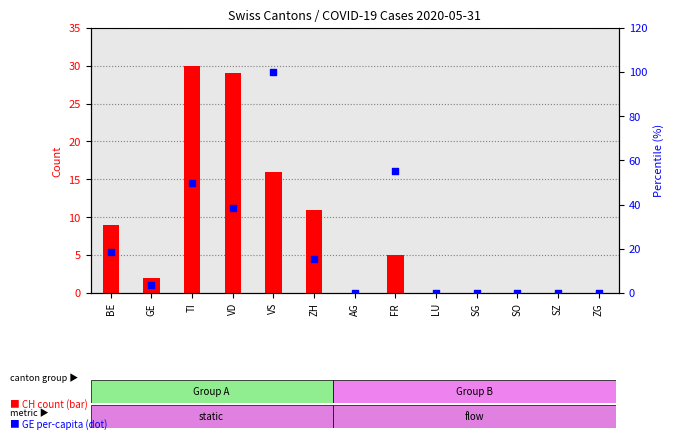

At how many categories does at least one series exceed 84?

1